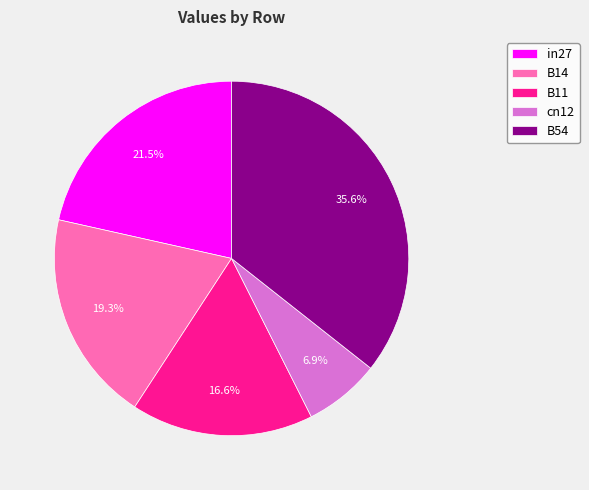

What percentage is the B54 slice, to the nearest percent?

36%